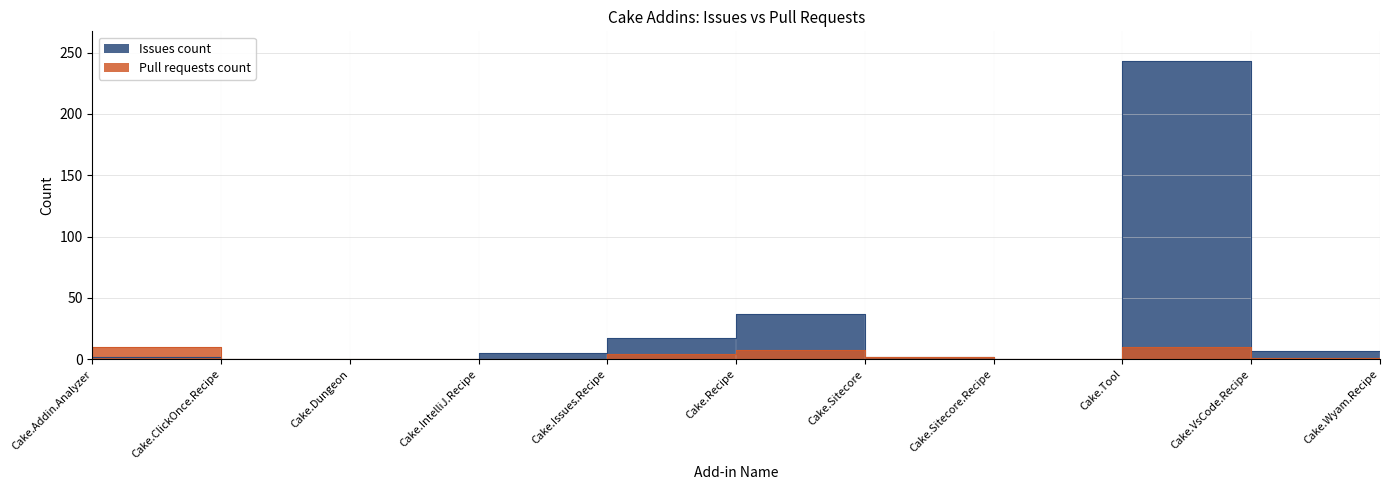

Does the chart have visible grid lines?

Yes